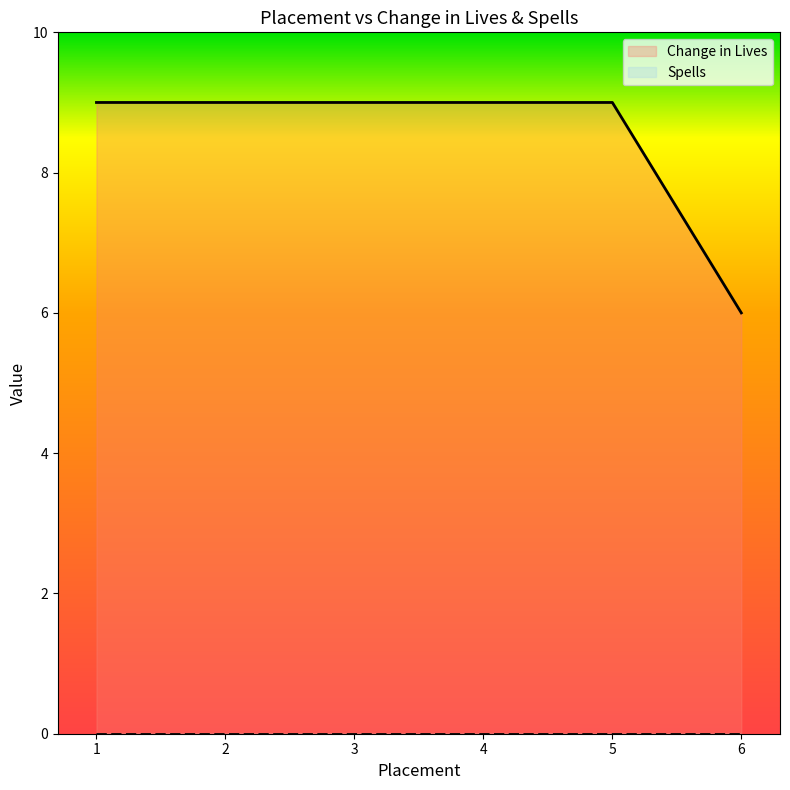

Approximately how many times larger is the value at 5 compared to 3?

1.0